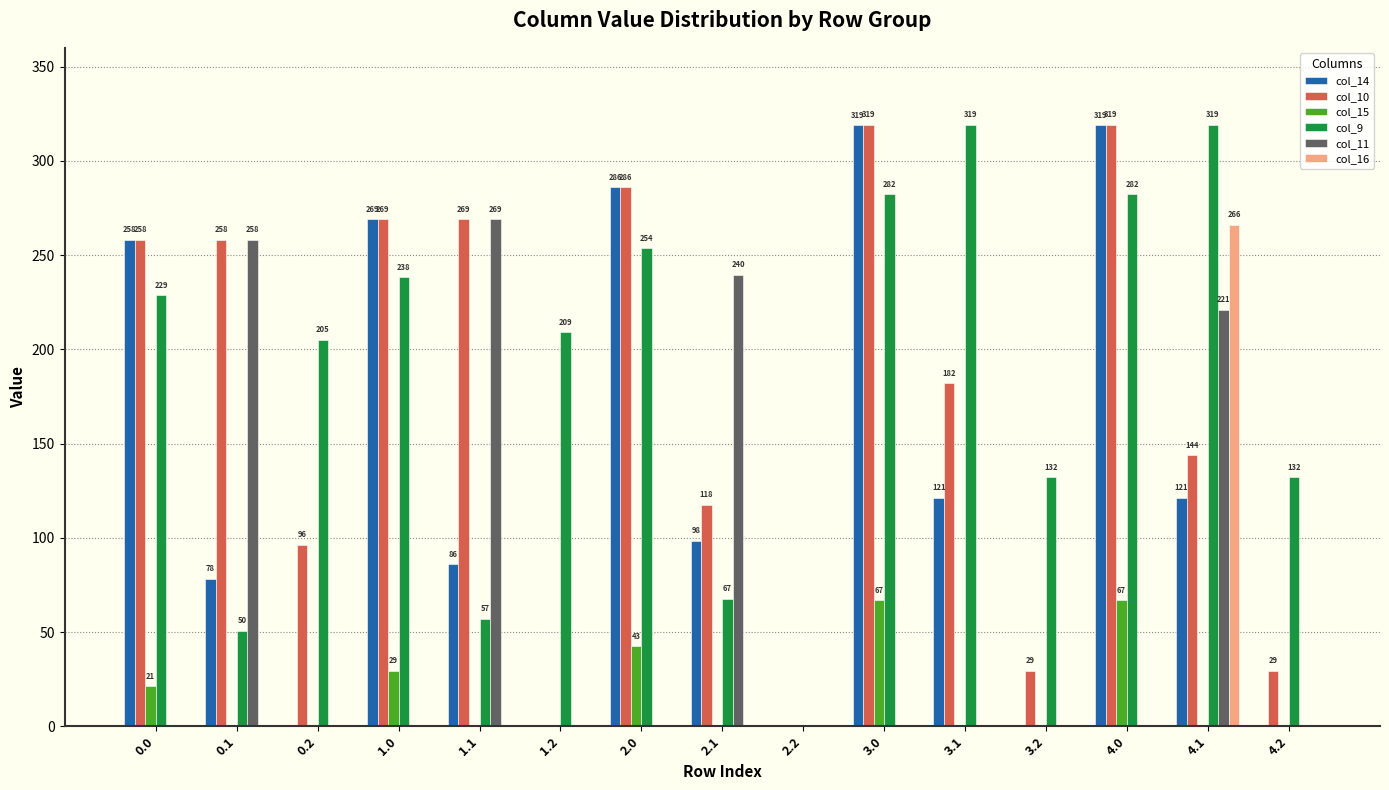

What is the sum of the col_11 values at 3.1 and 2.1?

239.7